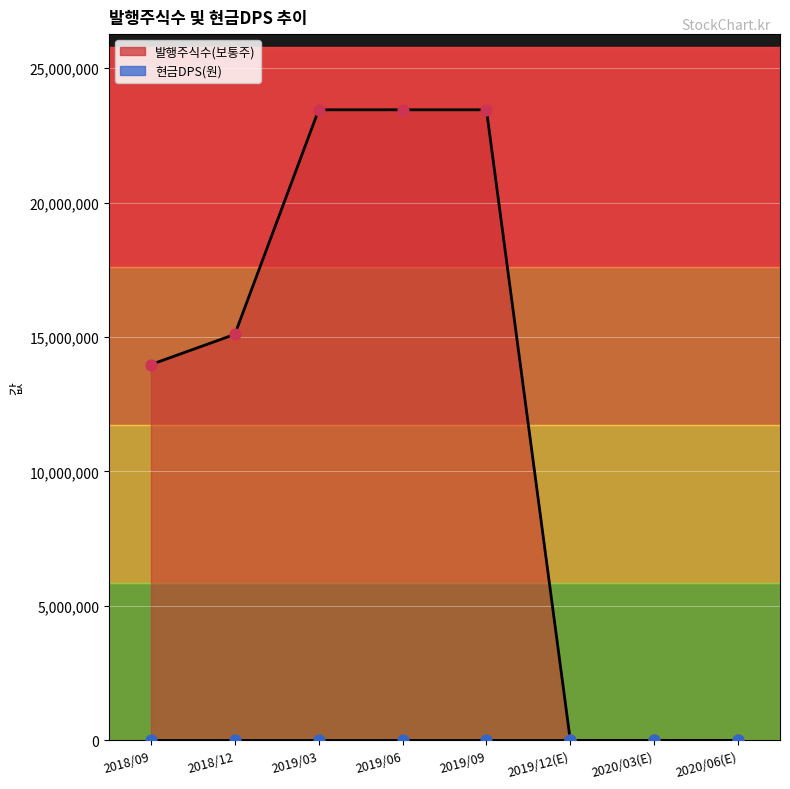

Approximately how many times larger is the value at 2018/09 compared to 2018/12?

0.9